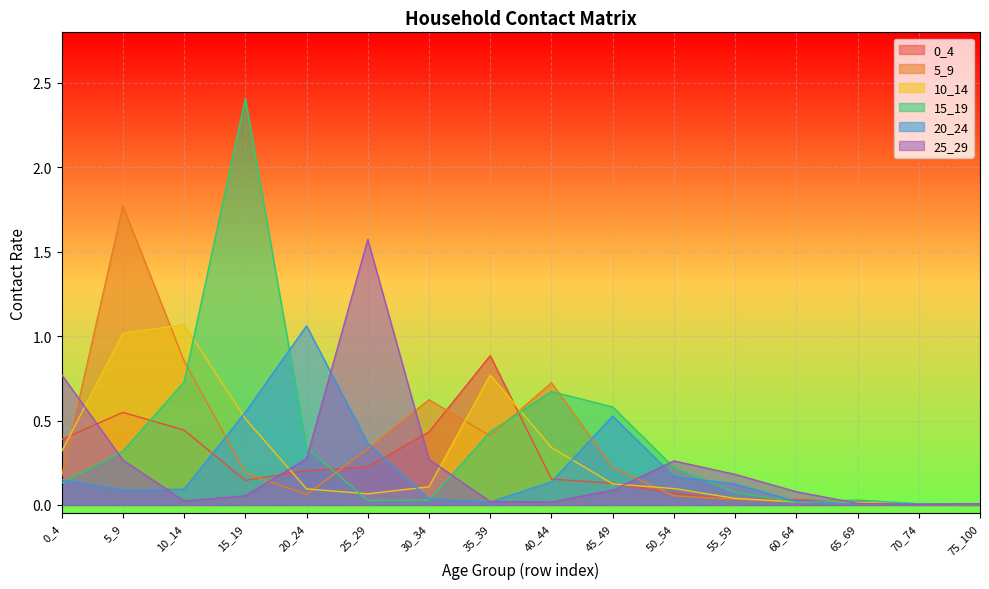

What is the total value across all series at 15_19?

3.9